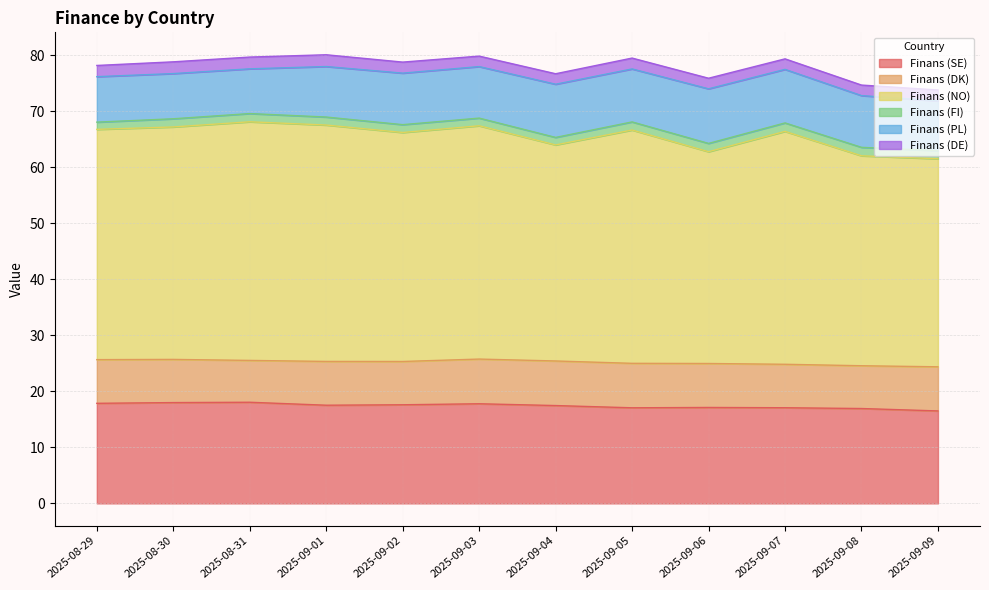

What is the label of the 8th point from the right?

2025-09-02